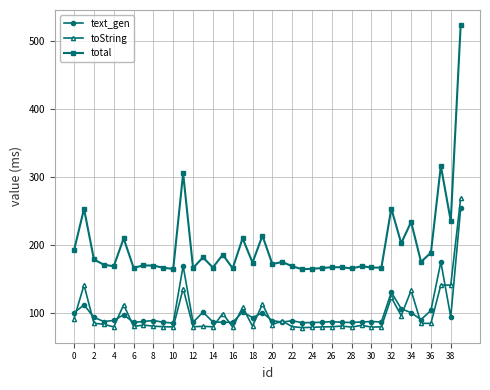

Does the chart have visible grid lines?

Yes